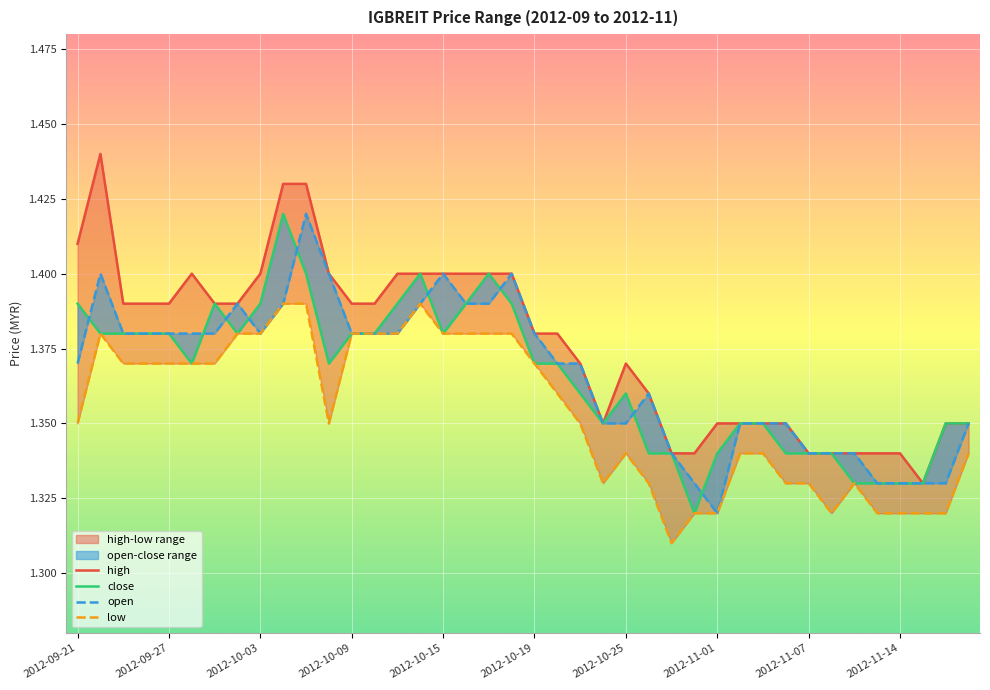

How many interior local valleys does the open series have?

2